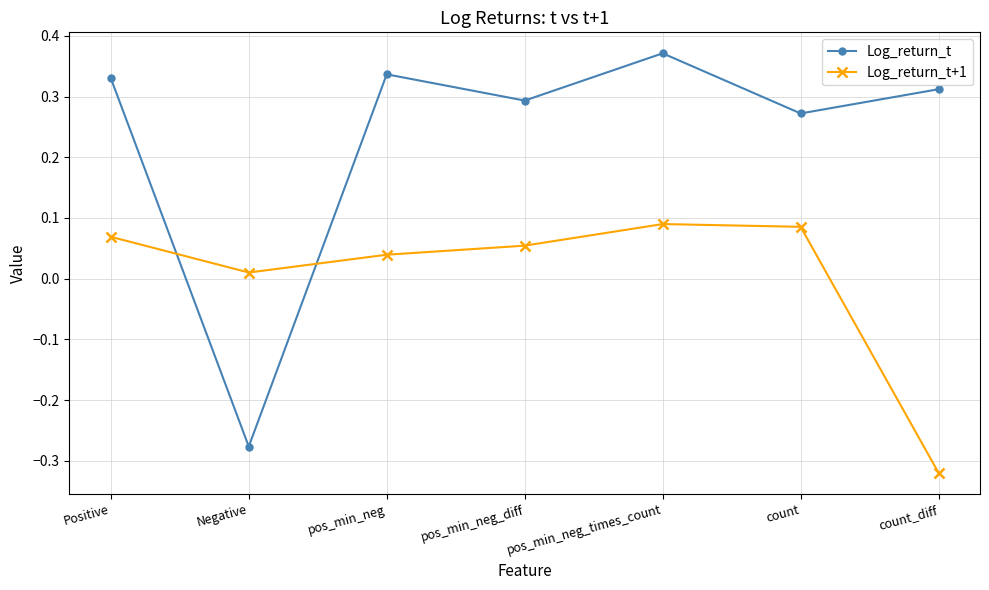

At which category does the chart reach its minimum across all series?

count_diff